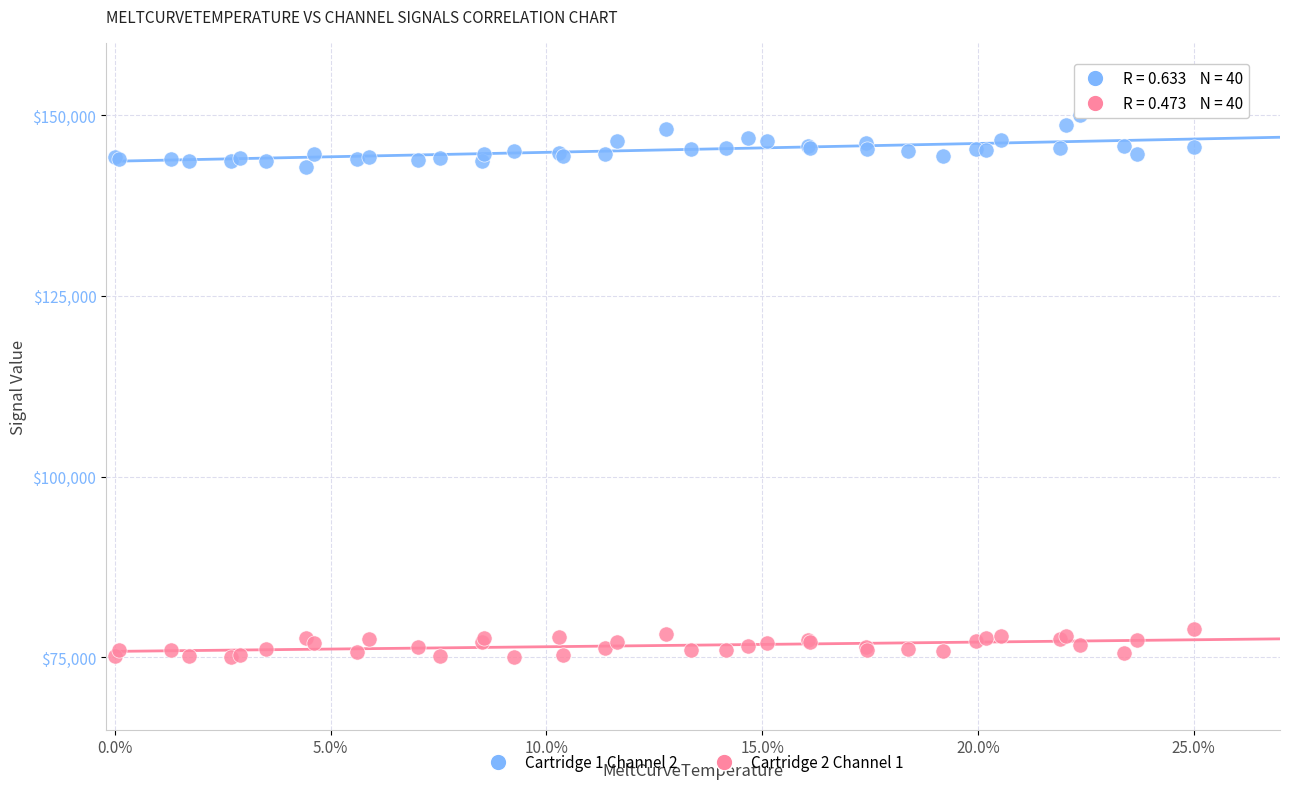

What are all the series names shown in the legend?

Cartridge 1 Channel 2, Cartridge 2 Channel 1